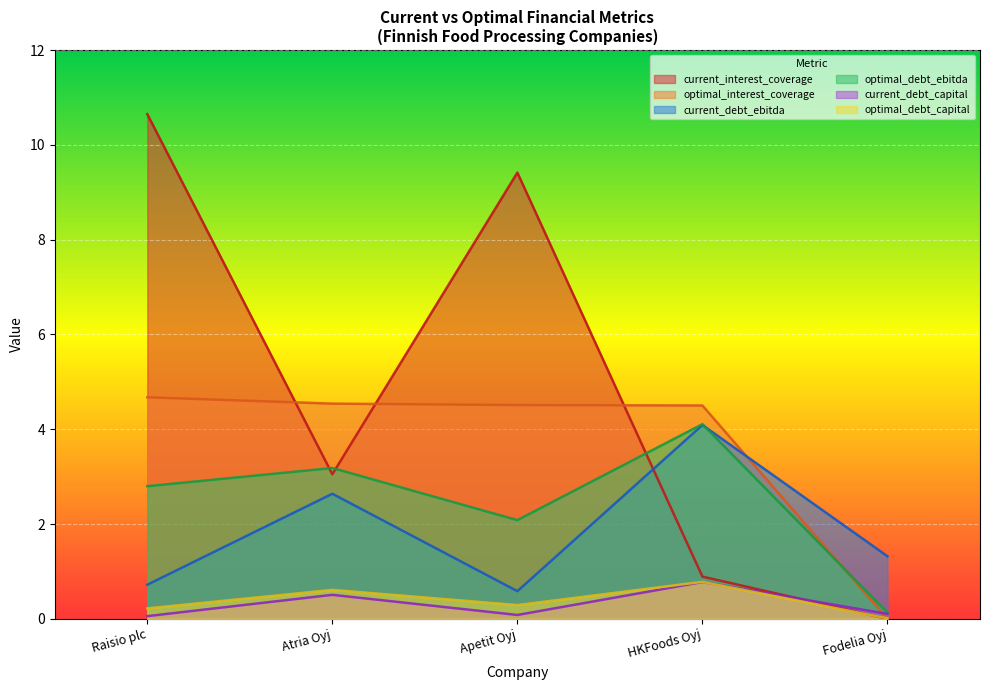

How many times do optimal_debt_ebitda and optimal_interest_coverage cross each other?

1